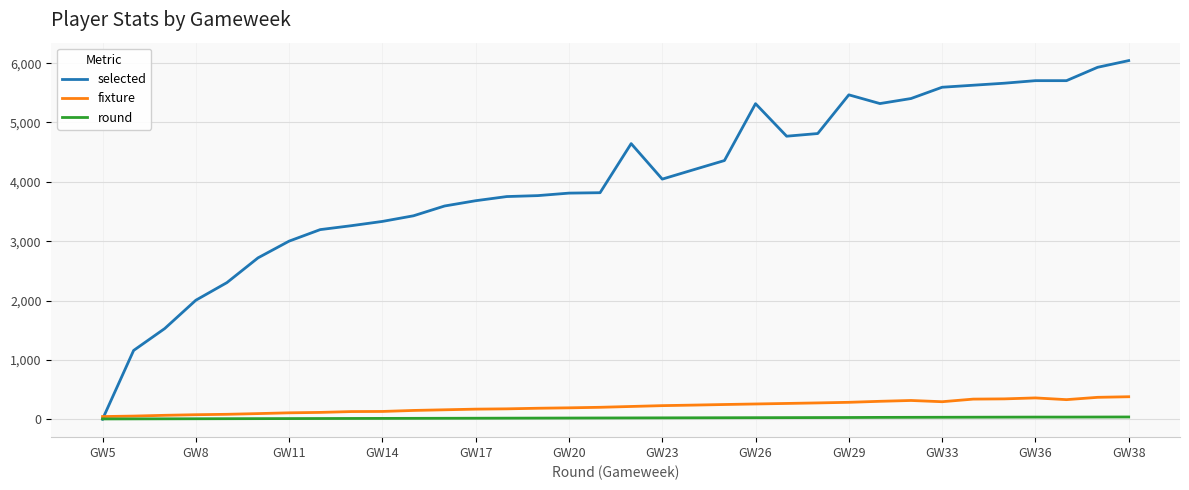

At how many categories does at least one series exceed 5538?

7